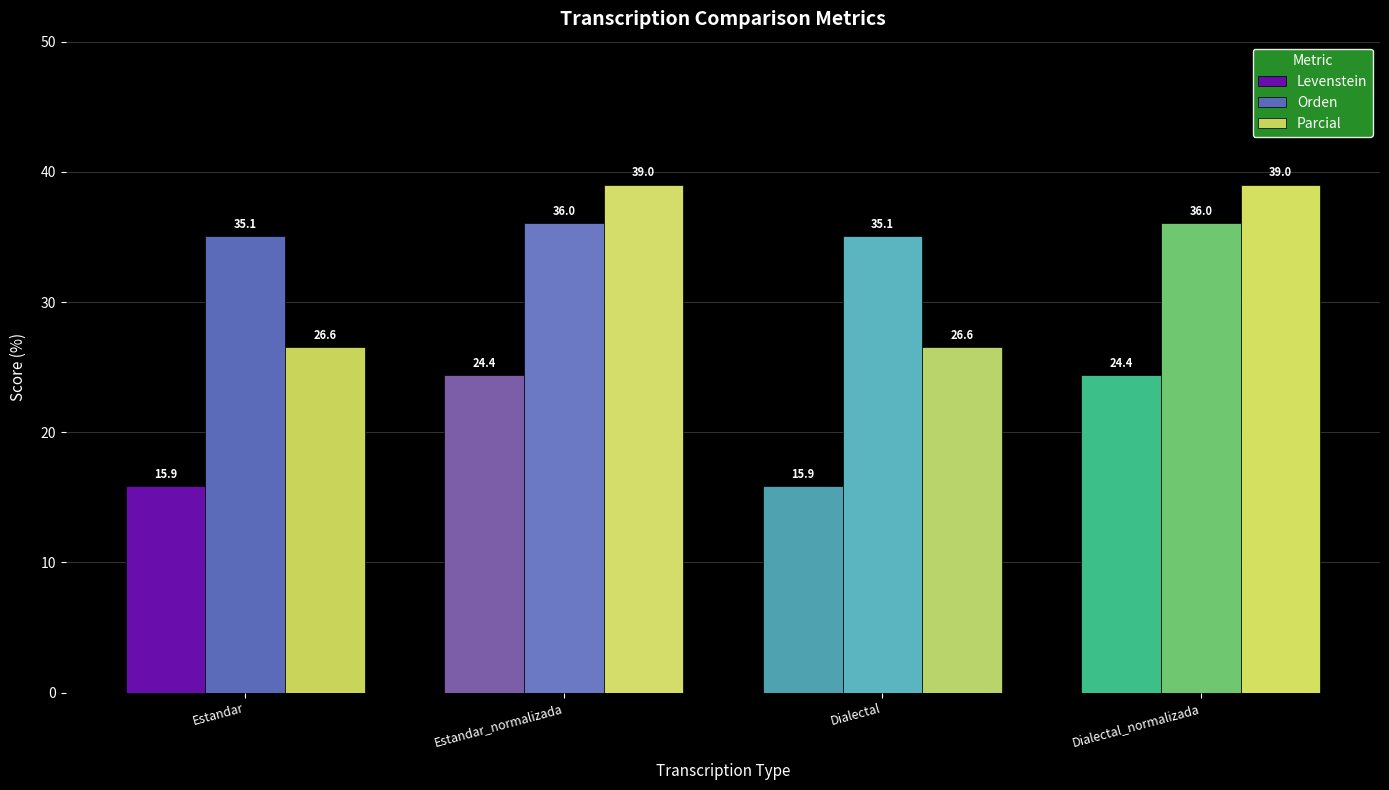

Which series has the largest range (max minus min)?

Parcial